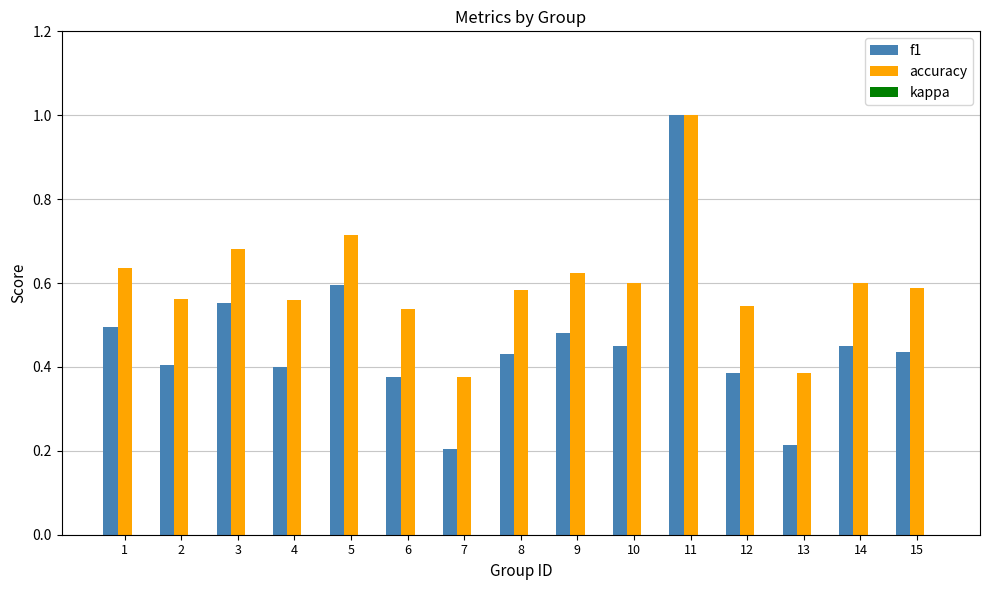

What is the total value across all series at 4?

1.0